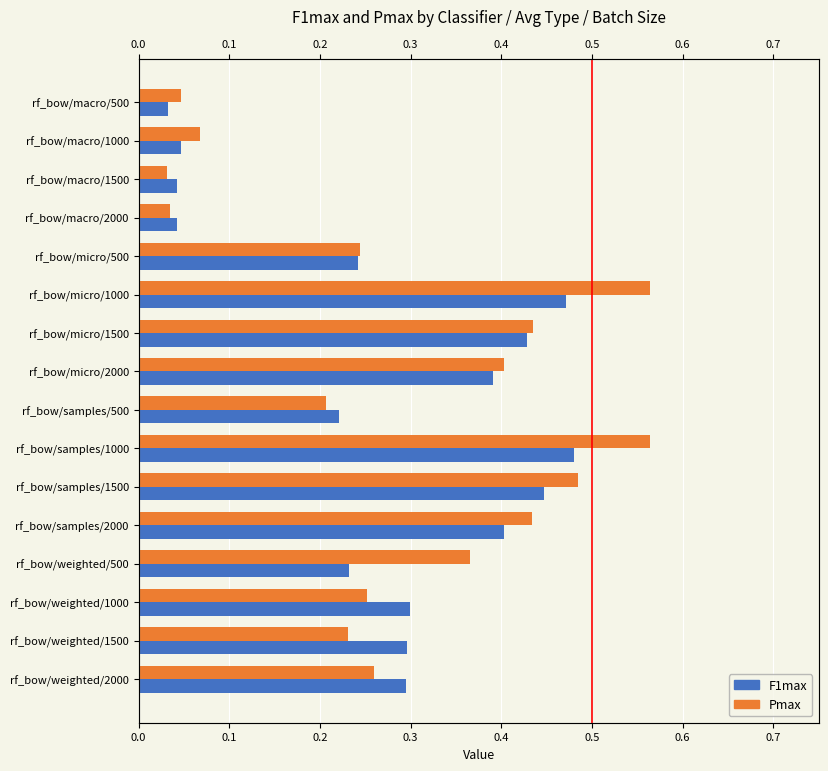

Rank the series at 0.5 from lowest to highest value.

F1max, Pmax